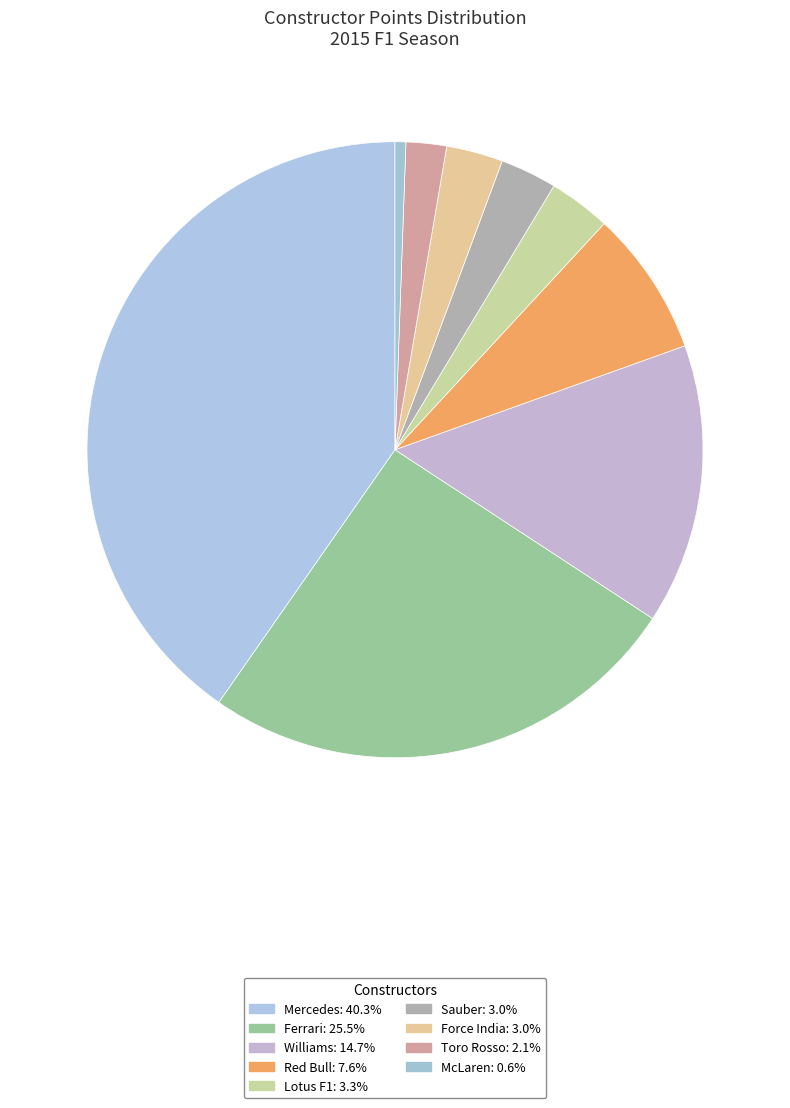

How many segments does this pie chart have?

9